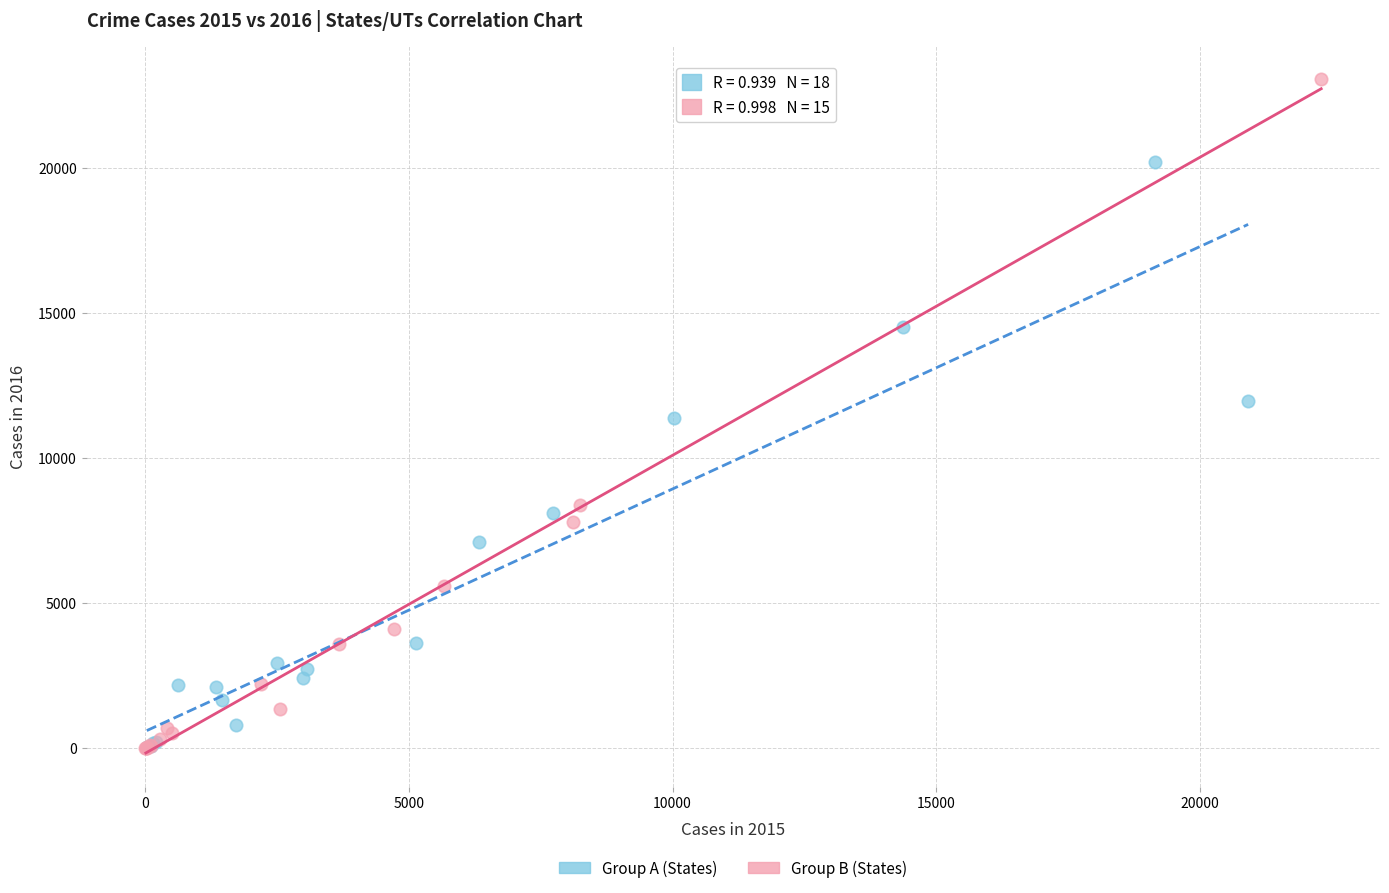

Which series has the widest spread of Y values?

Group B (States)